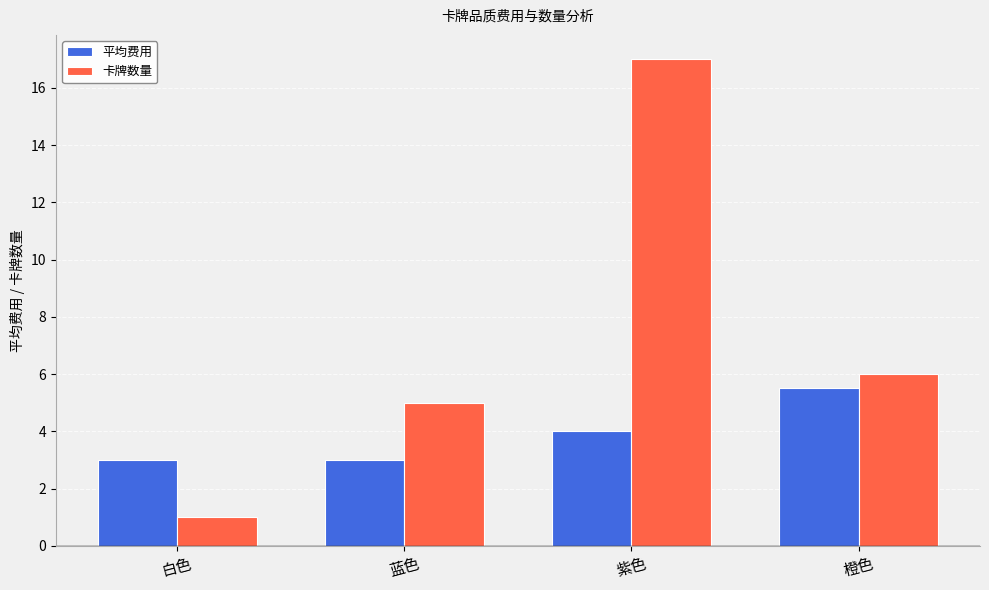

What is the difference between the 卡牌数量 values at 橙色 and 白色?

5.0